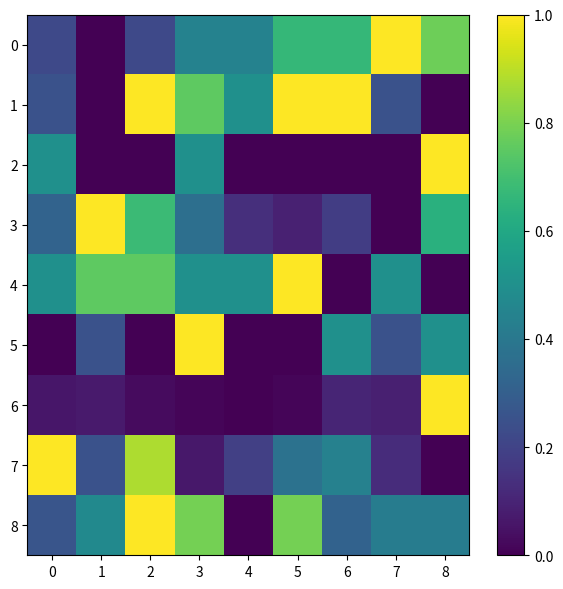

What is the total value across all series at 4?

1.8